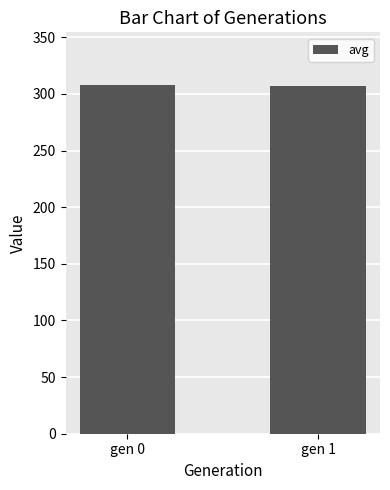

What is the maximum value shown in the chart?

308.1